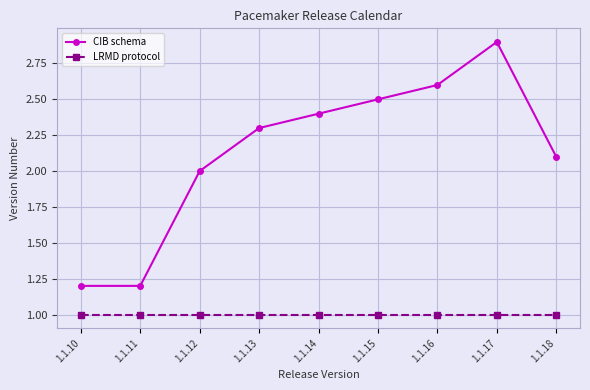

True or false: LRMD protocol and CIB schema cross at least once.

False